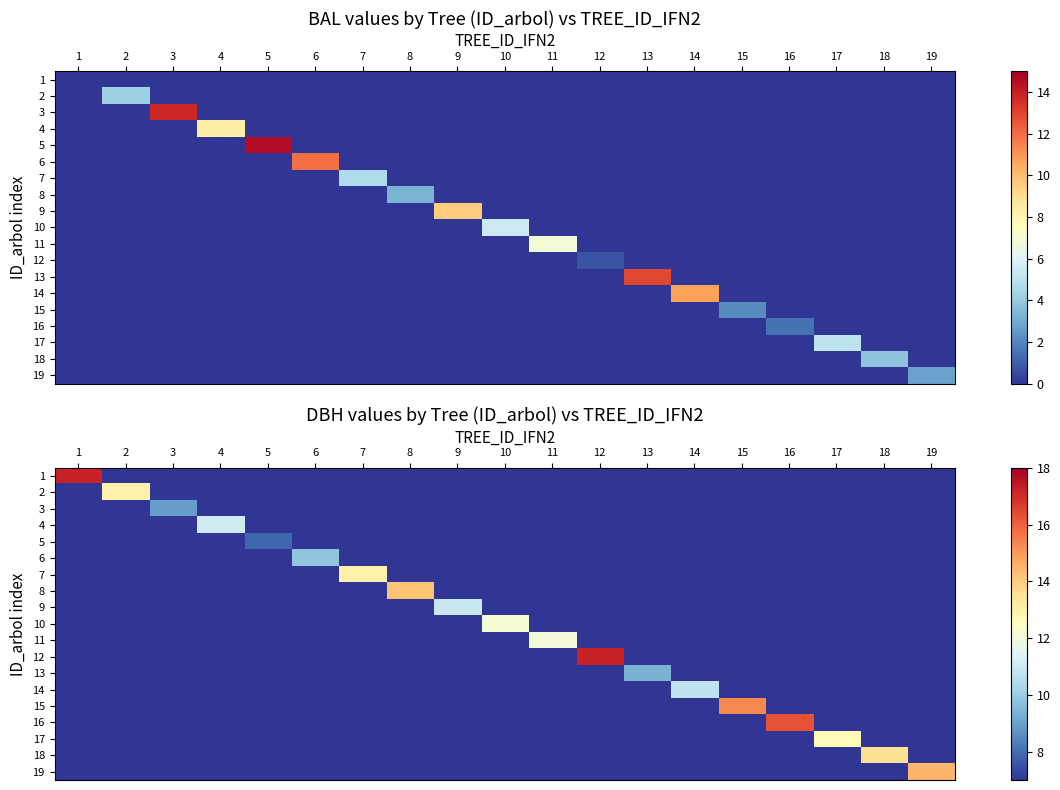

The 7 series shows 5.2 at 3. True or false?

False